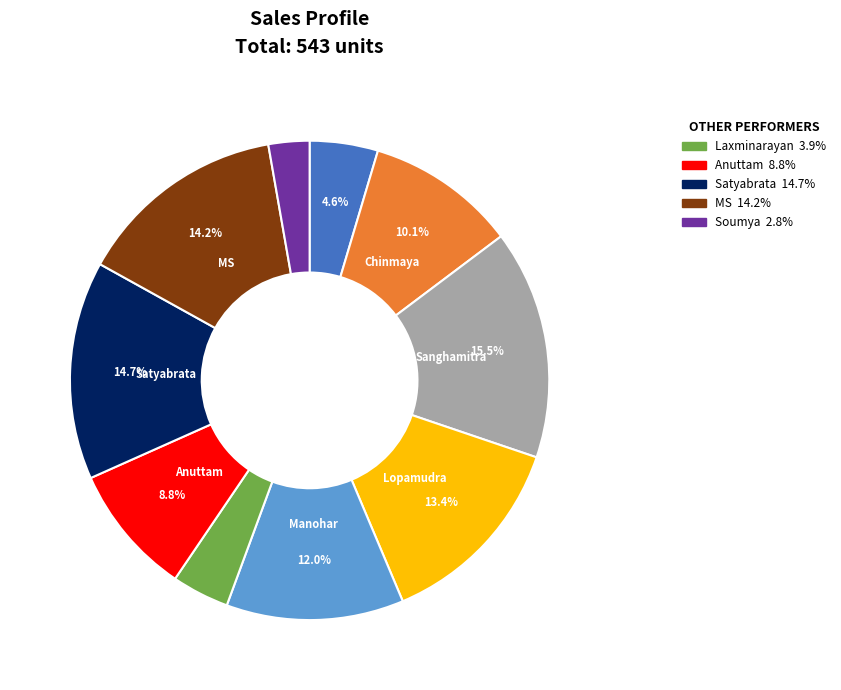

Is there a majority slice in this chart?

No